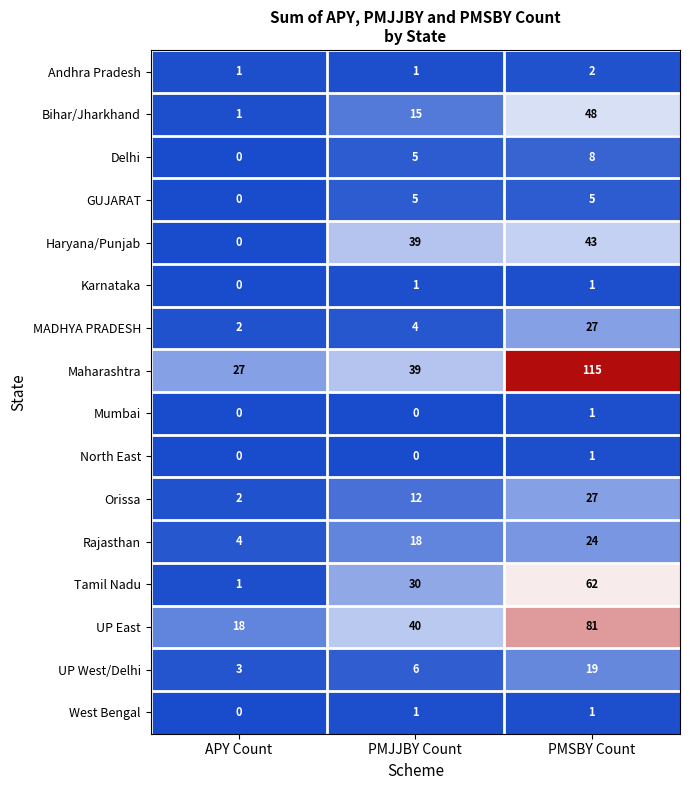

List the labels in order of Delhi value, largest first.

PMSBY Count, PMJJBY Count, APY Count